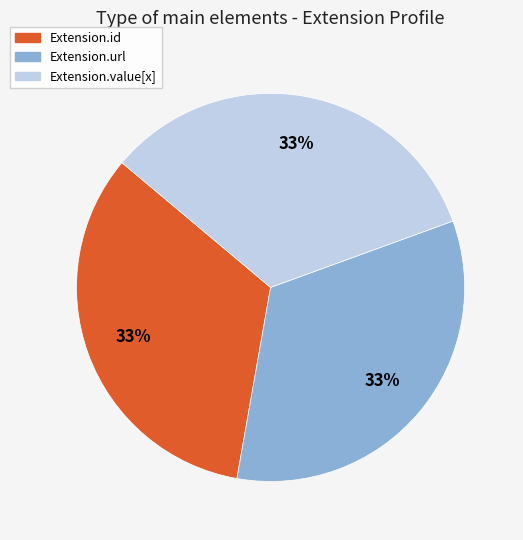

Does any single category account for the majority?

No